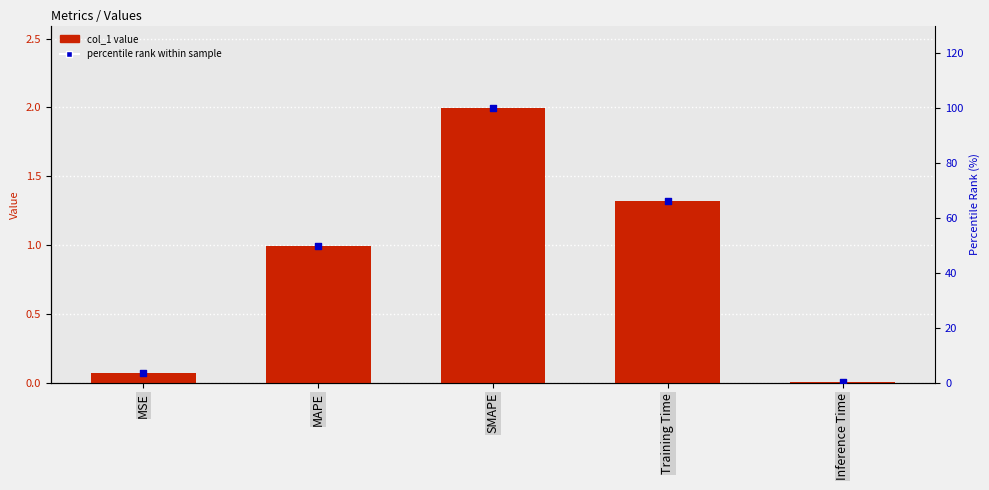

What is the total value across all series at SMAPE?

102.0